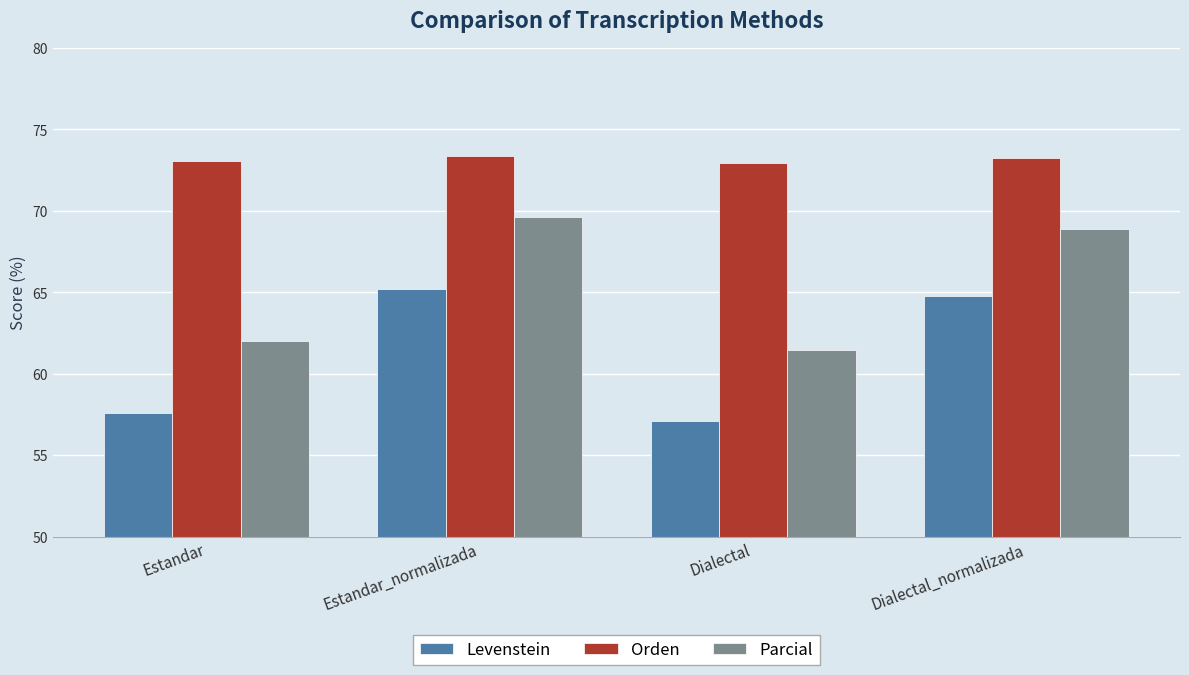

Does the chart contain stacked bars?

No